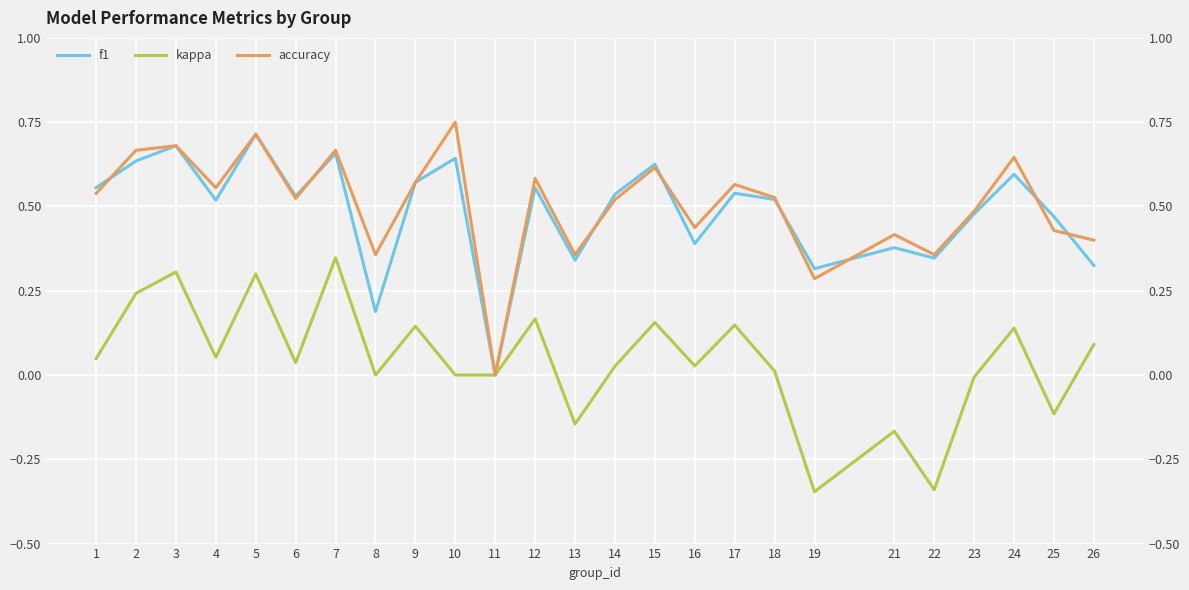

Rank the series by their maximum value, from lowest to highest.

kappa, f1, accuracy